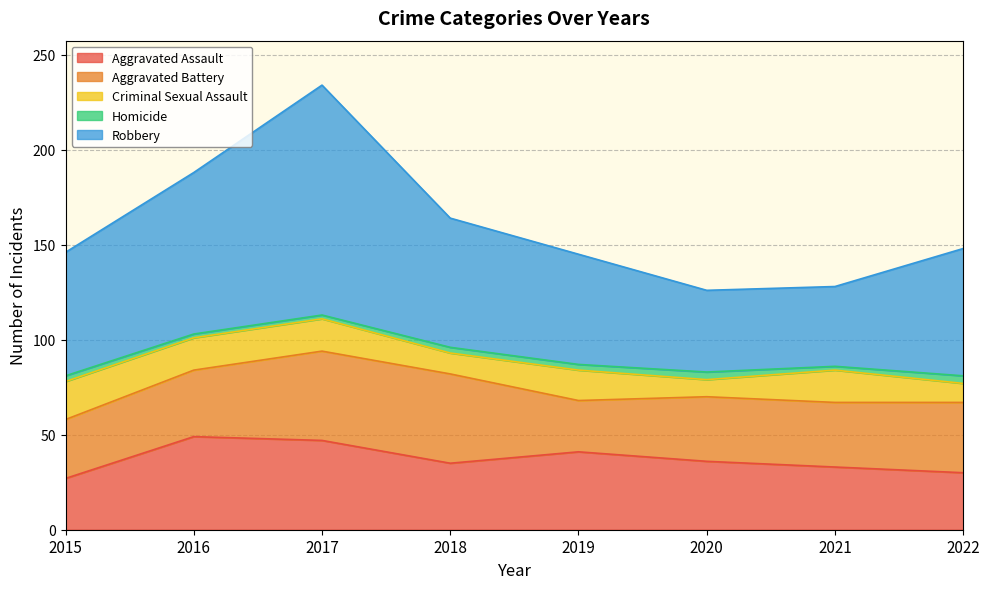

Is it true that Robbery equals 121 at 2017?

True